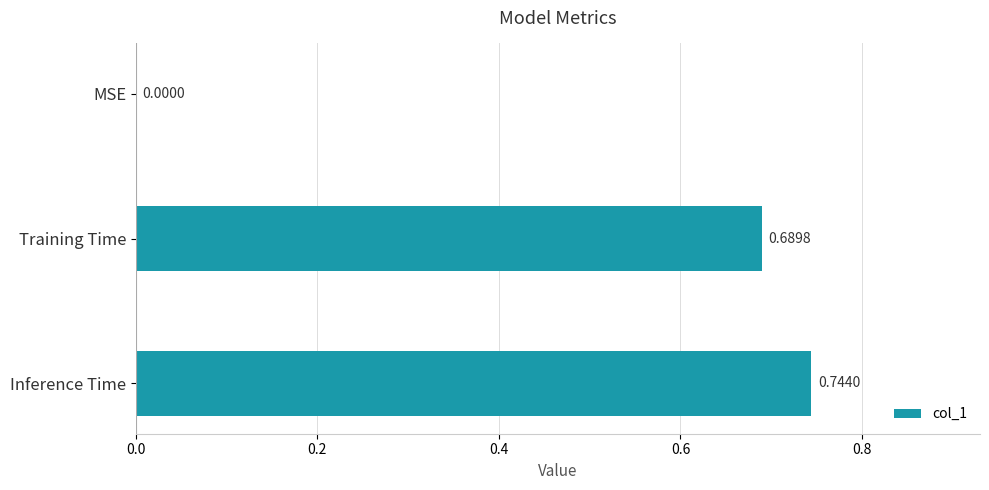

How many values are between 0 and 1?

3